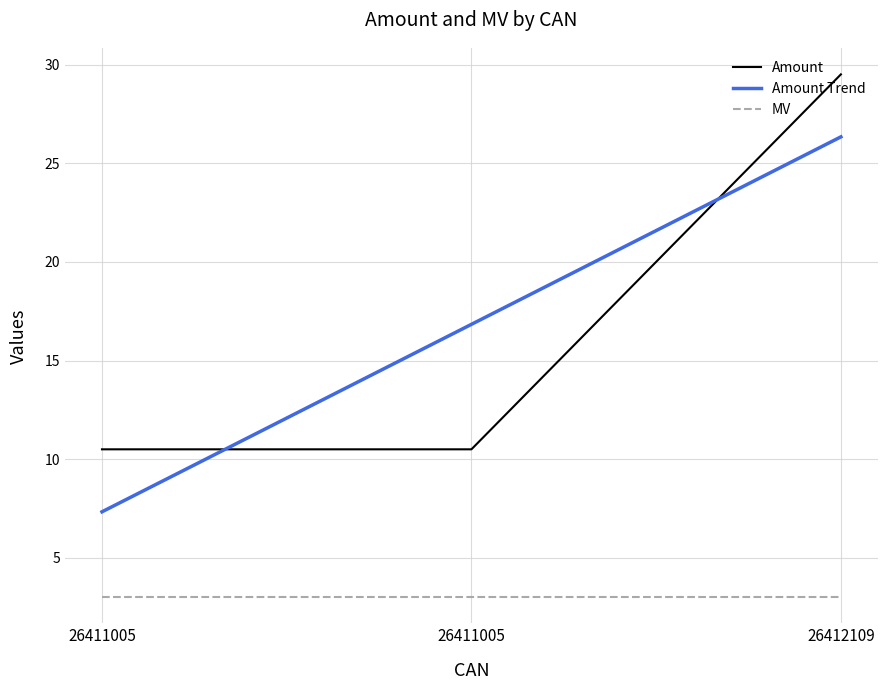

Is it true that the value at 26411005 is 14.0?

False